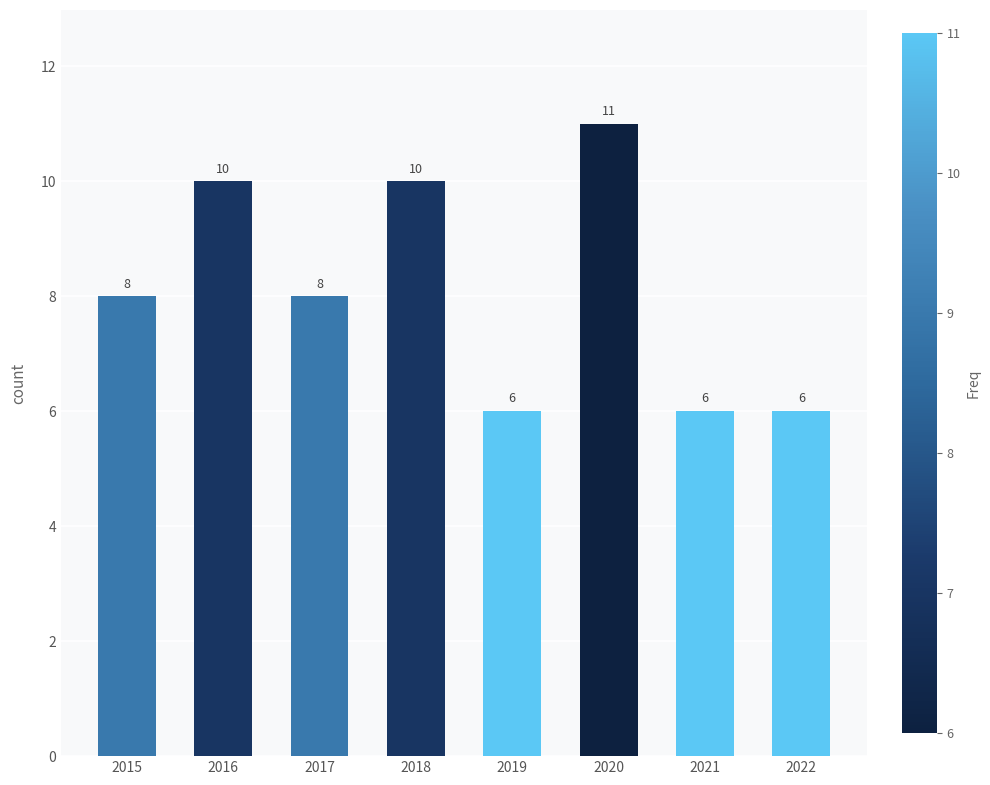

What is the approximate value at 2016?

10